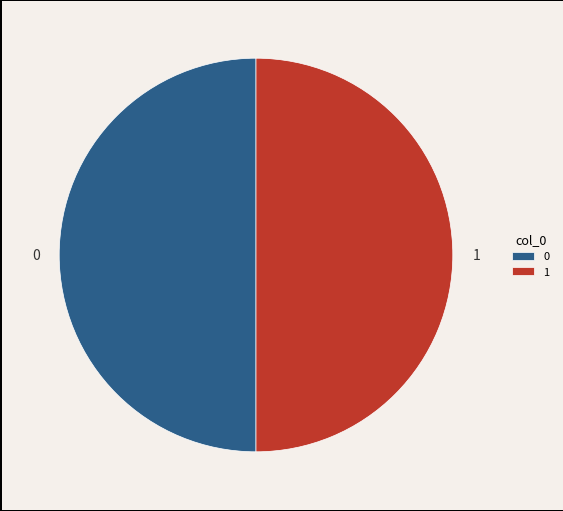

Approximately how many times larger is the value at 1 compared to 0?

1.0